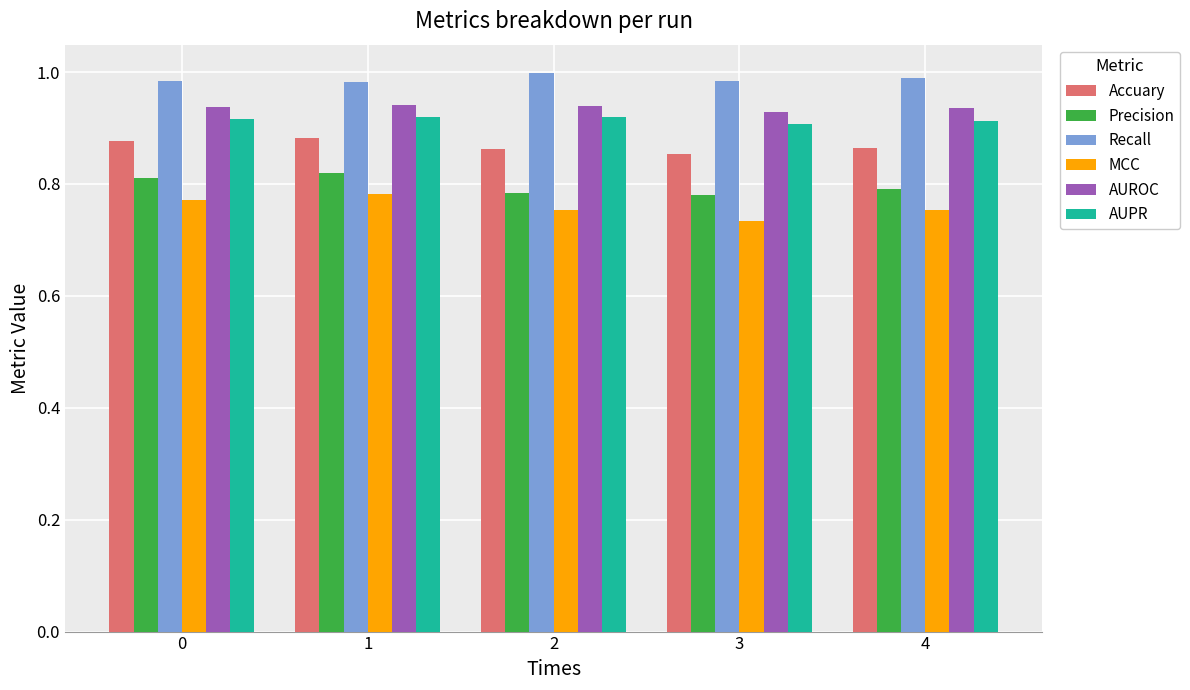

What are all the series names shown in the legend?

Accuary, Precision, Recall, MCC, AUROC, AUPR